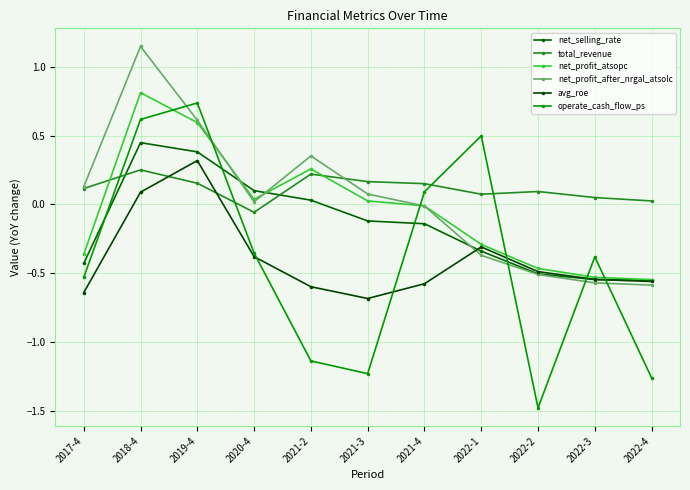

Where is the first local minimum for avg_roe?

2021-3